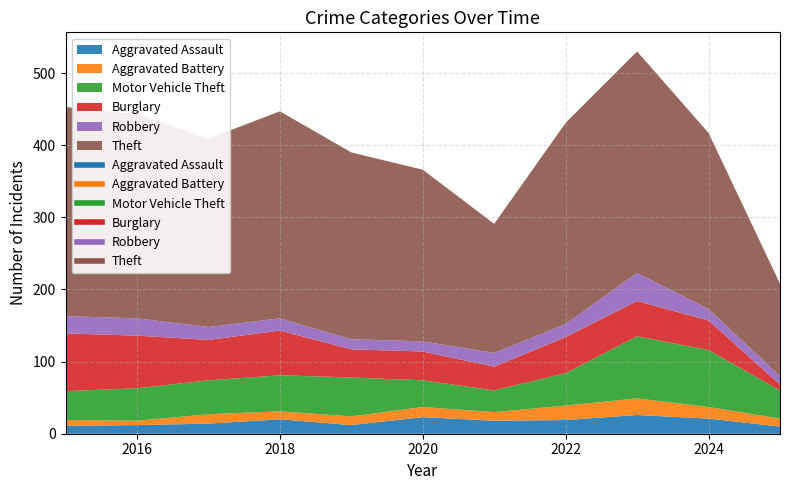

Which series has the largest total across all categories?

Theft